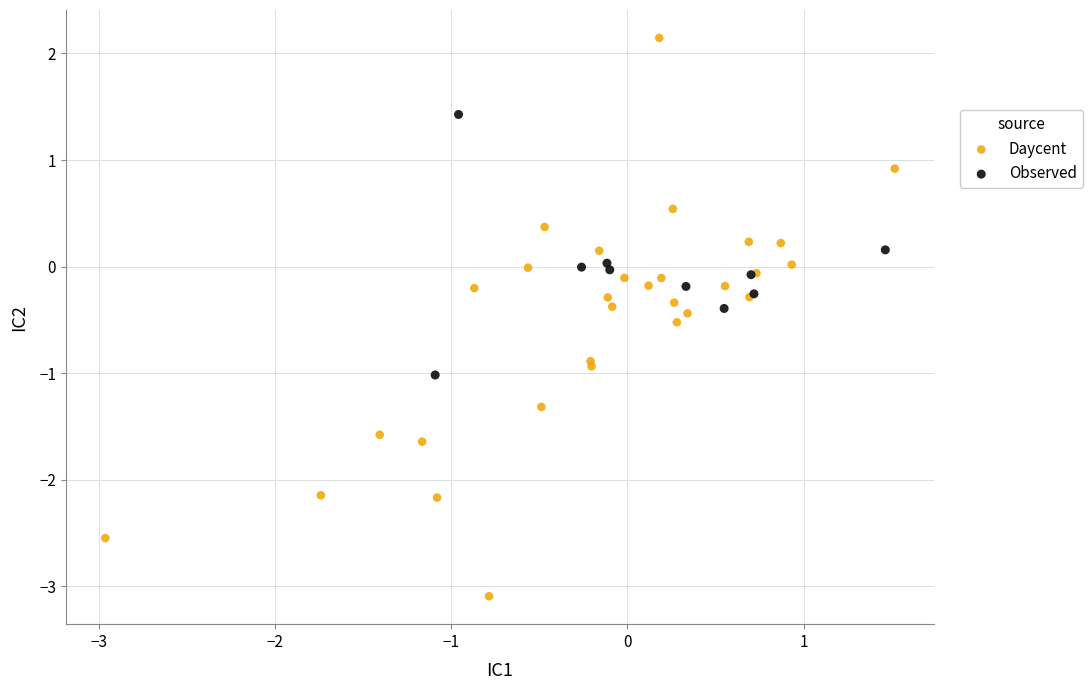

What are all the series names shown in the legend?

Daycent, Observed